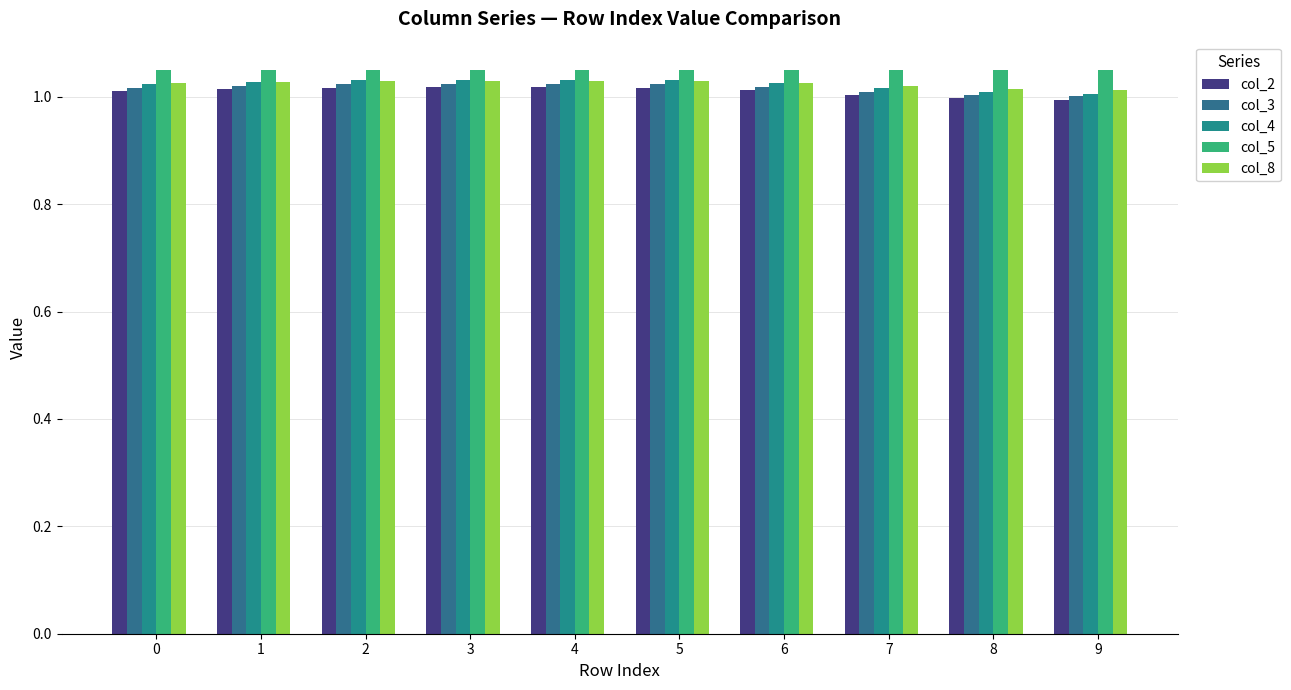

What is the approximate value of col_4 at 2?

1.0